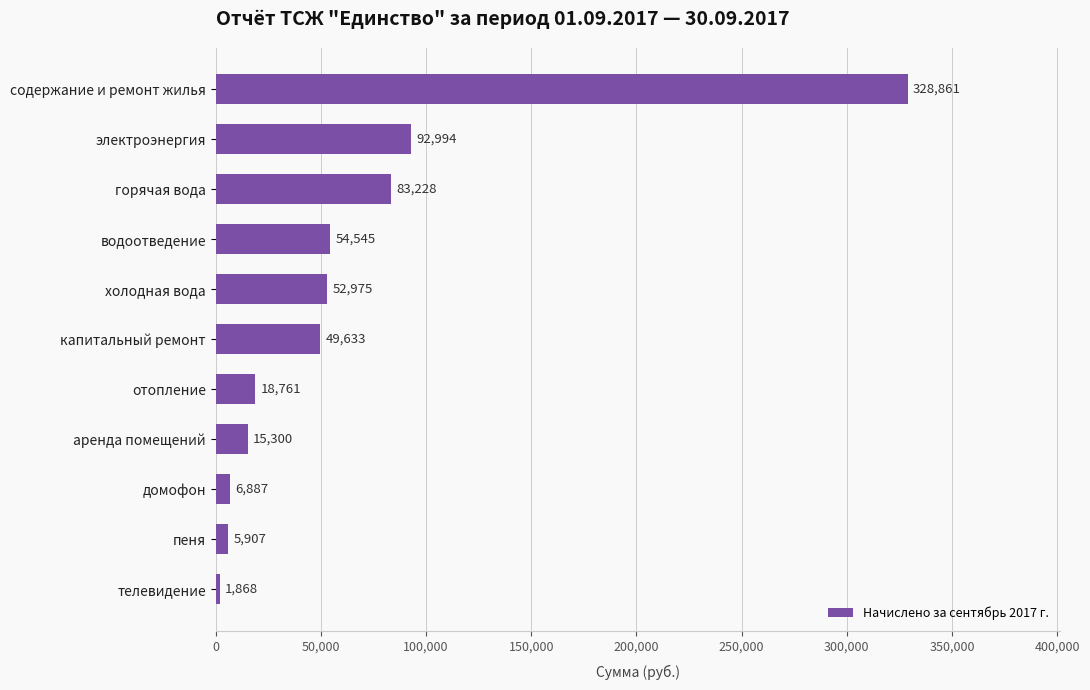

What is the greatest value displayed?

328860.6